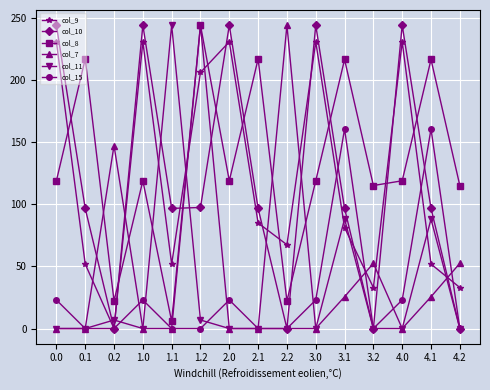

What is the approximate value of col_10 at 0.0?

244.0